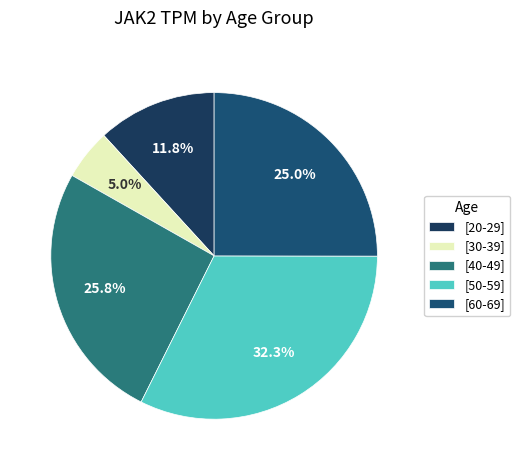

What is the smallest slice in the pie chart?

[30-39]